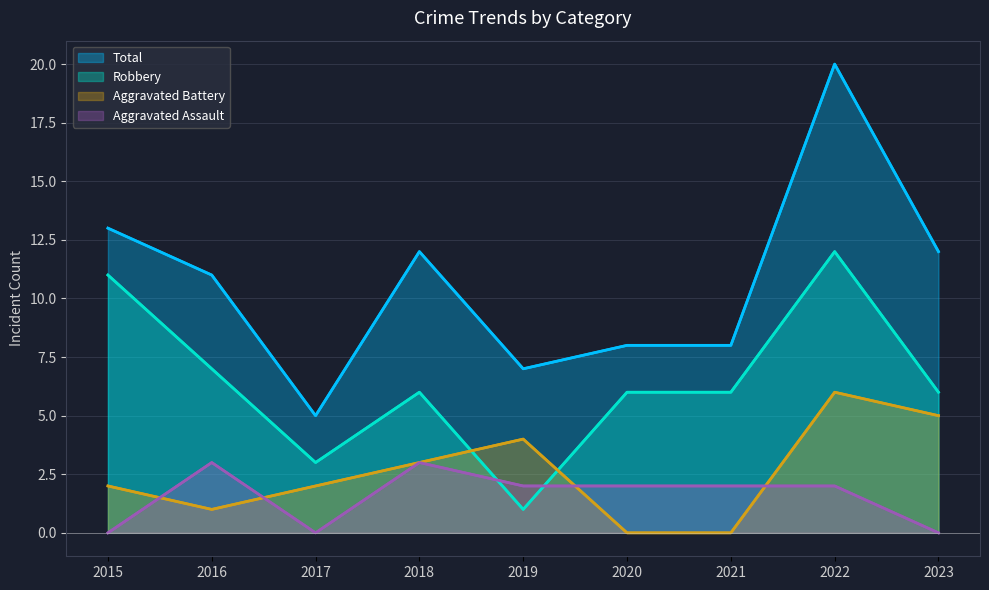

At how many categories does at least one series exceed 16?

1